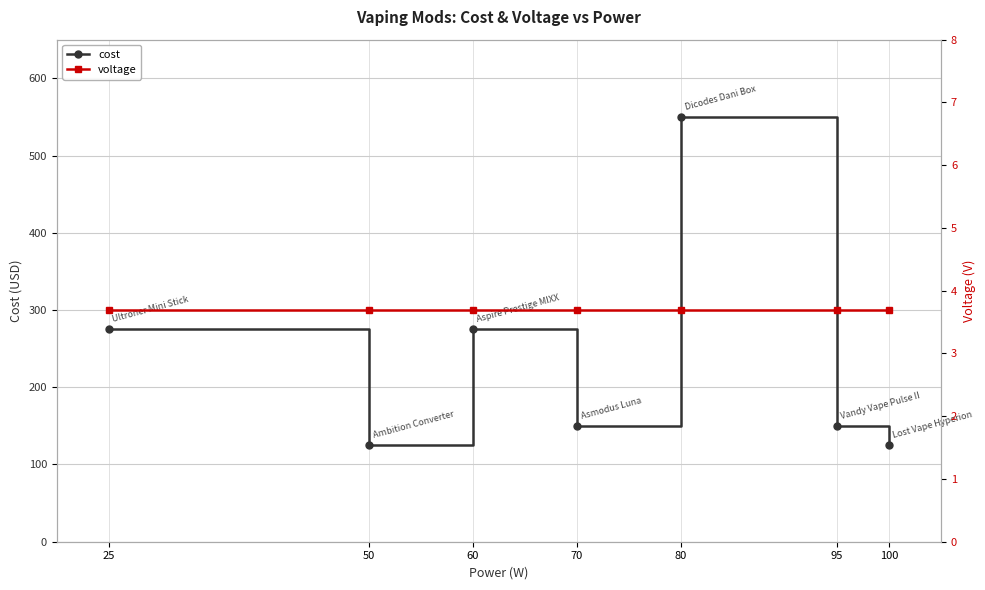

True or false: voltage has a value of 3.7 at 95.

True